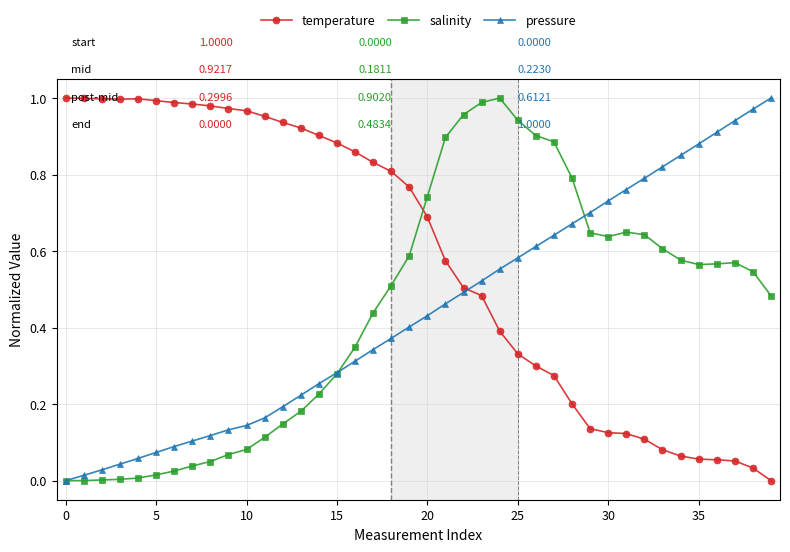

Which series ends up on top after the final intersection of pressure and temperature?

pressure